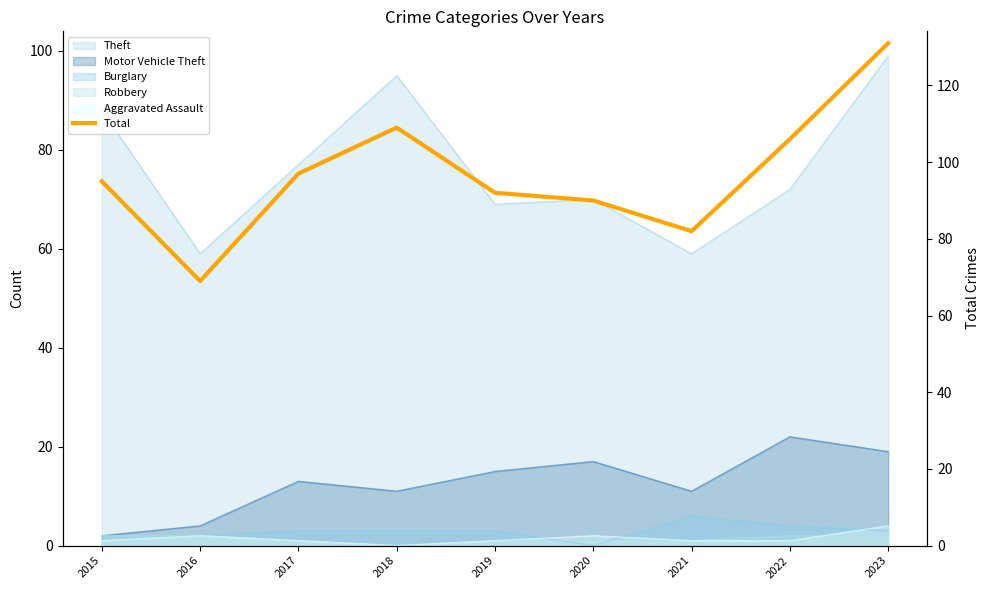

Reading right to left, extract all data points from this chart.

131	106	82	90	92	109	97	69	95